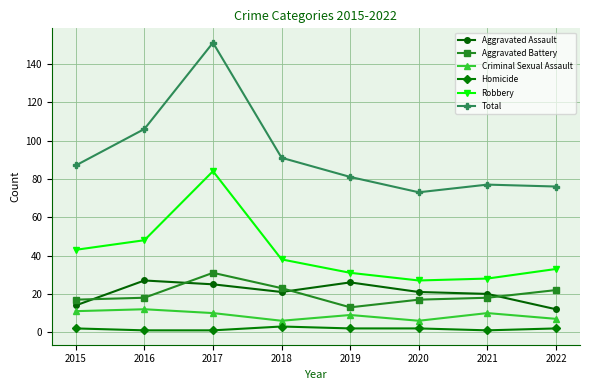

Which label corresponds to the largest value in the chart?

2017